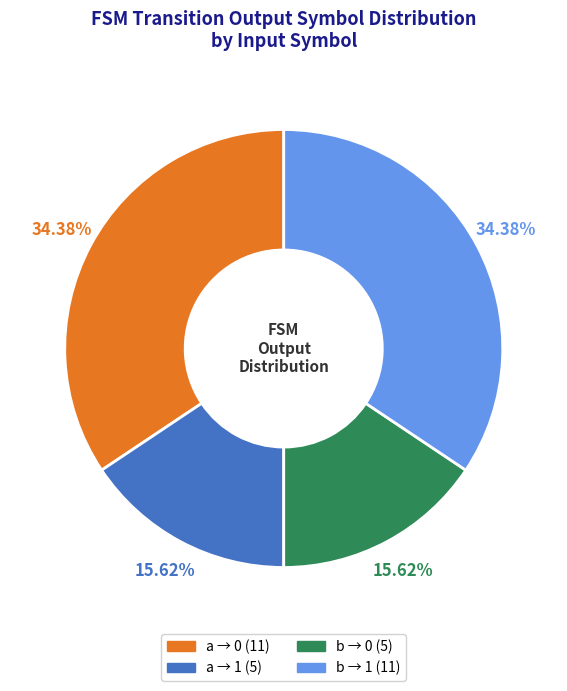

Is there a majority slice in this chart?

No